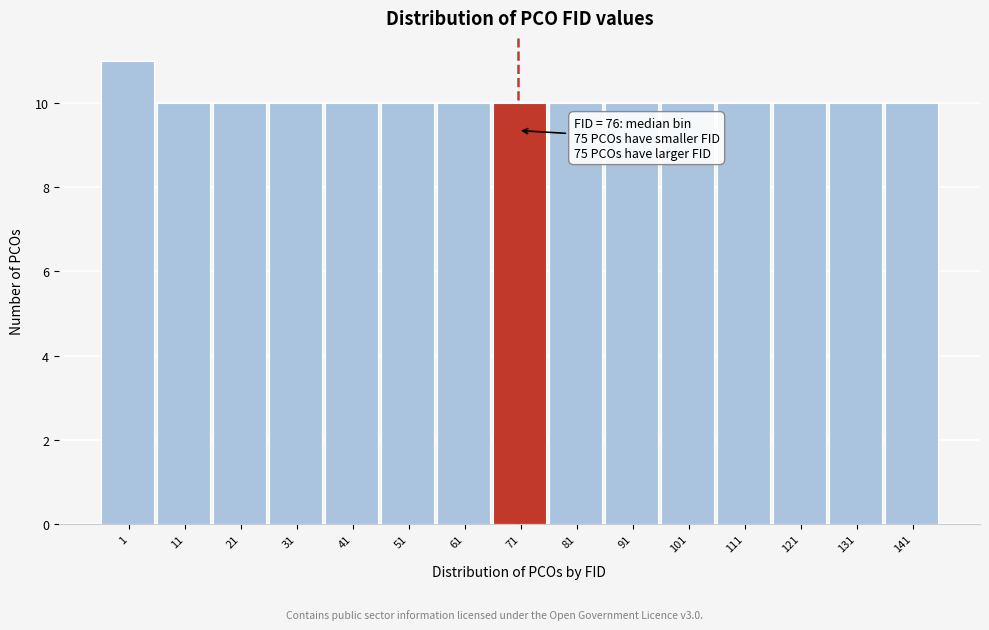

Reading left to right, list all the values displayed in this chart.

11	10	10	10	10	10	10	10	10	10	10	10	10	10	10